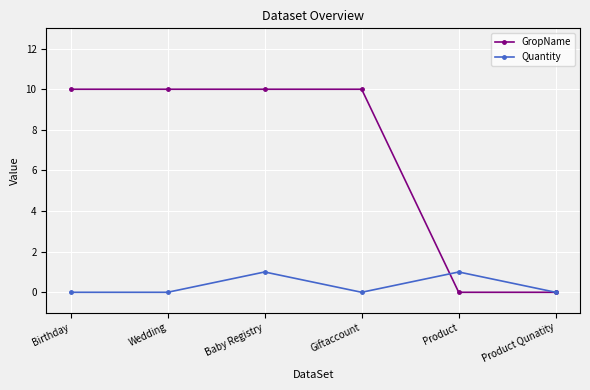

At how many categories does at least one series exceed 5?

4